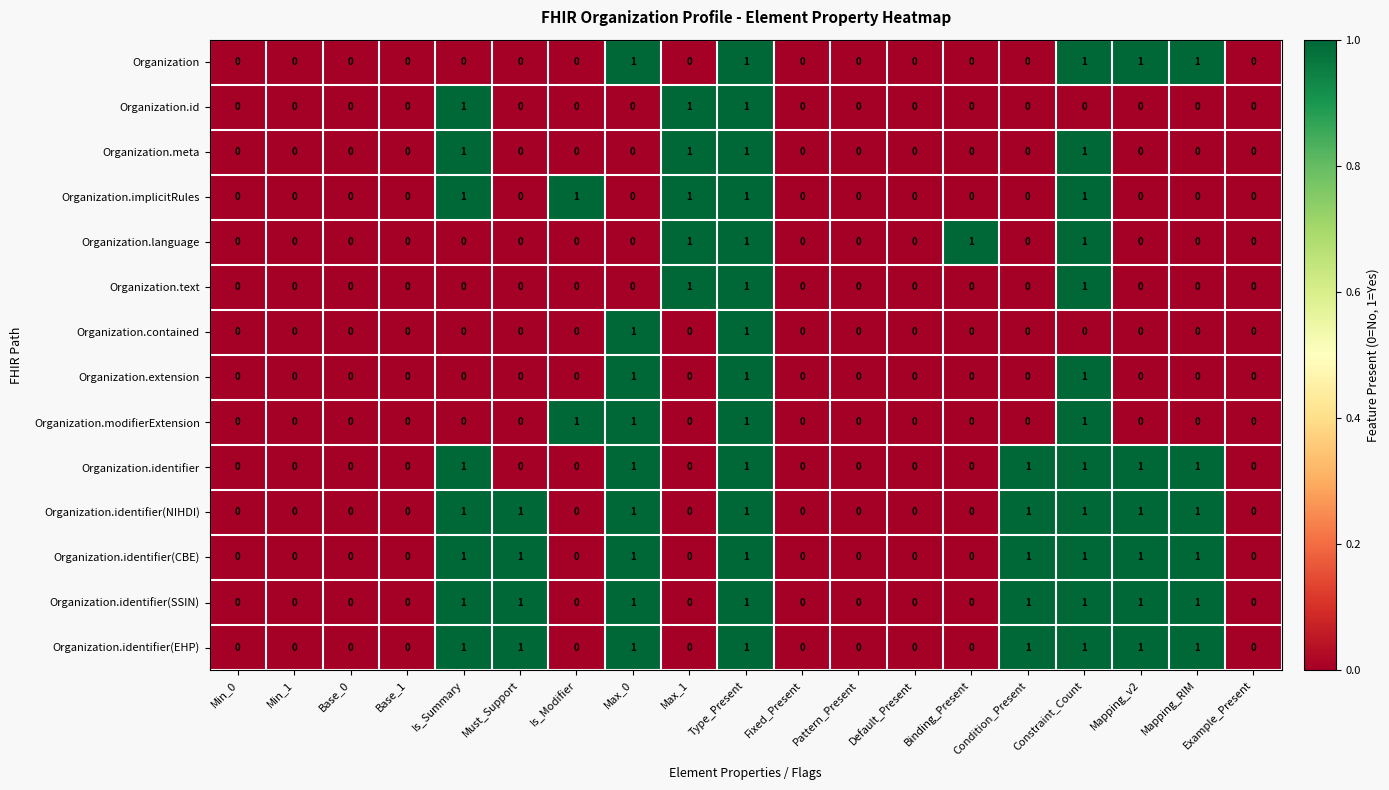

Is the value of Organization.contained at Base_1 greater than the value of Organization.id at Type_Present?

No